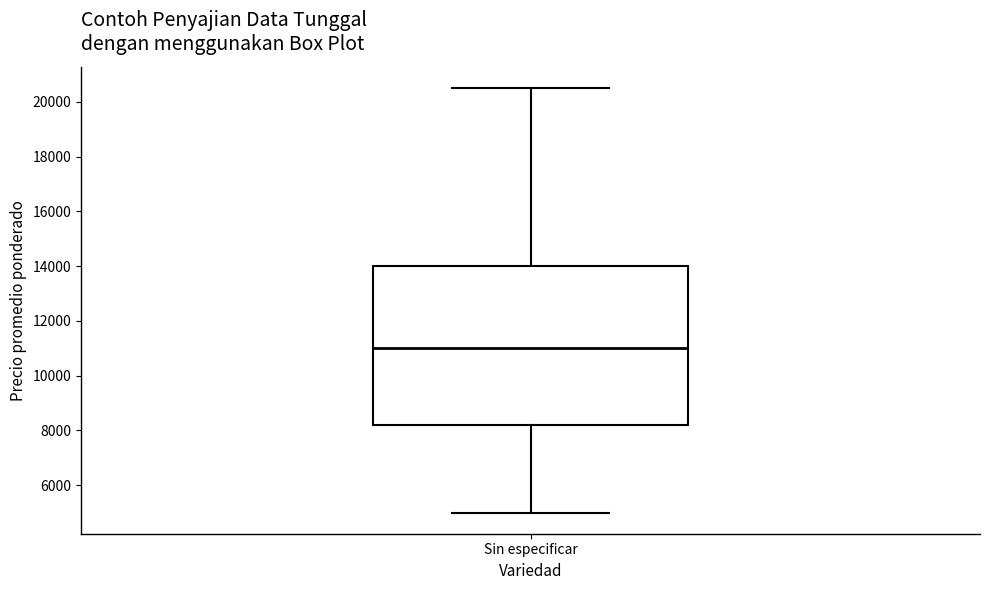

Read this box plot against the y-axis: the position of the median line, the range covered by the box, and the ends of both whiskers. The values are not printed on the chart, so give them approximately, as read against the axis.

median 11000, box 8200 to 14000, whiskers 5000 to 20600